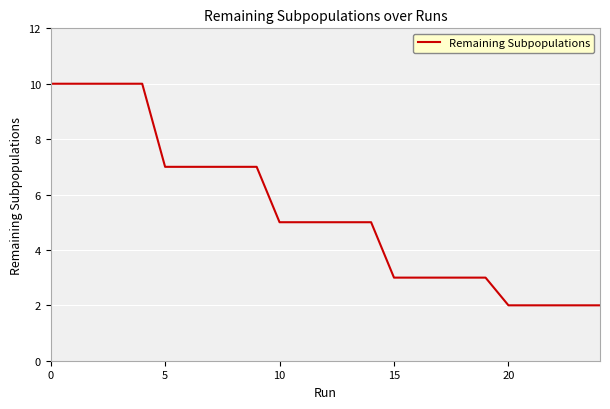

What is the sum of all values?

135